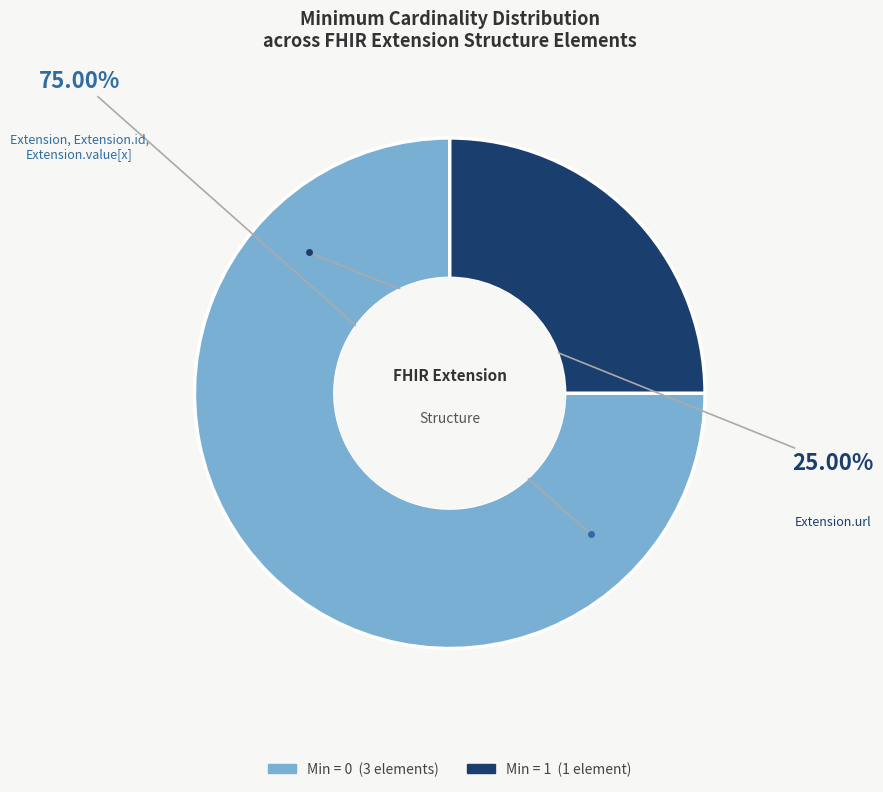

Which has a higher value, Extension.url or Extension?

Extension.url